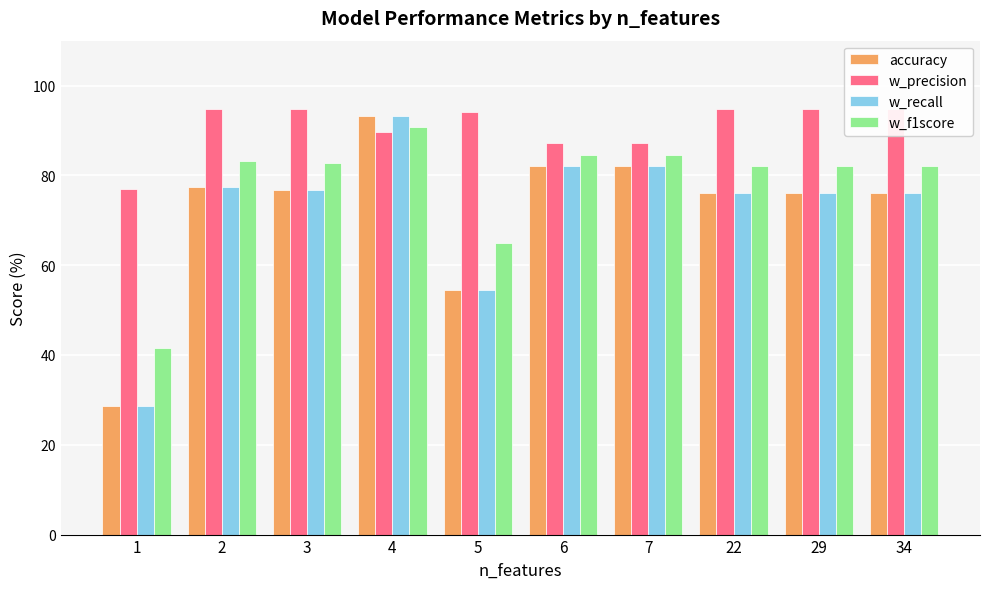

At which label does w_recall reach its minimum?

1